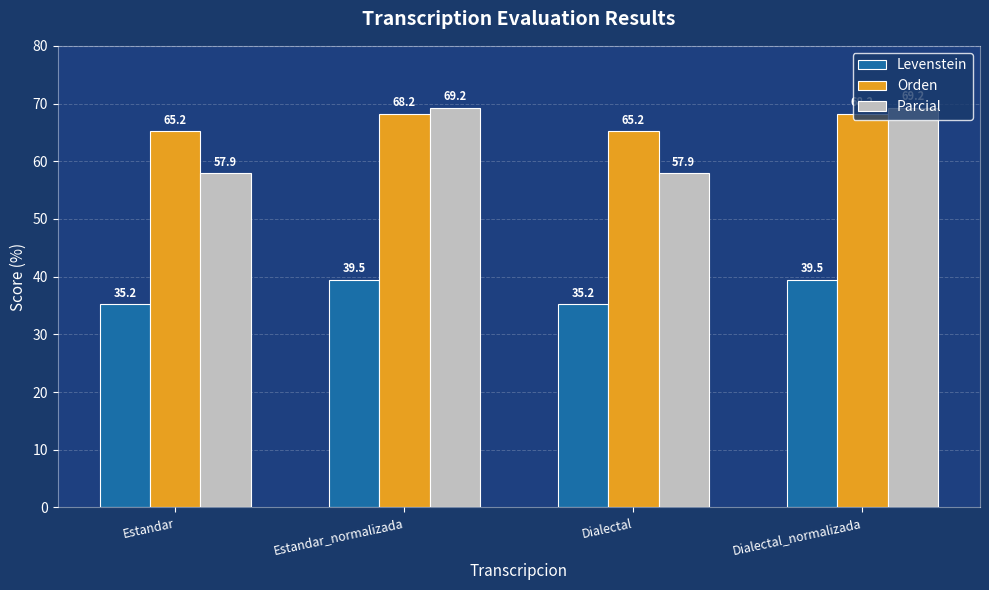

What position from the left is Estandar?

1